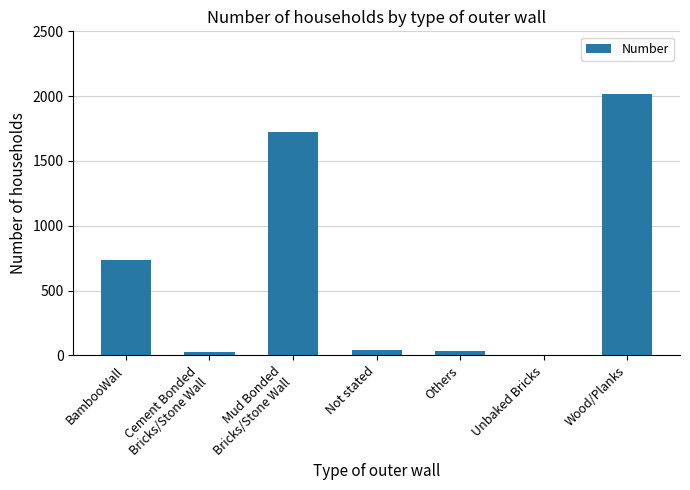

Between BambooWall and Mud Bonded
Bricks/Stone Wall, which is larger?

Mud Bonded
Bricks/Stone Wall